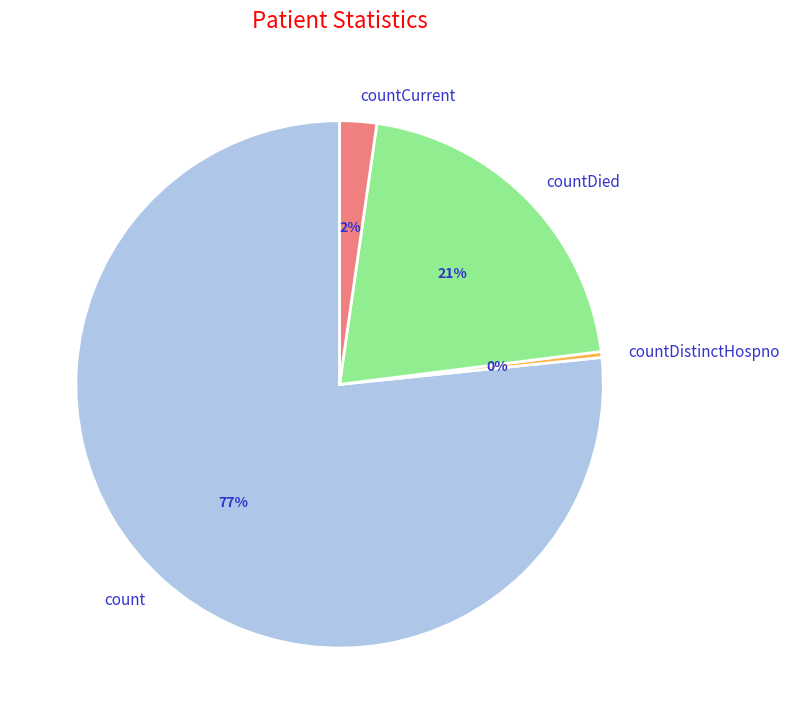

Is count the majority of the pie?

Yes